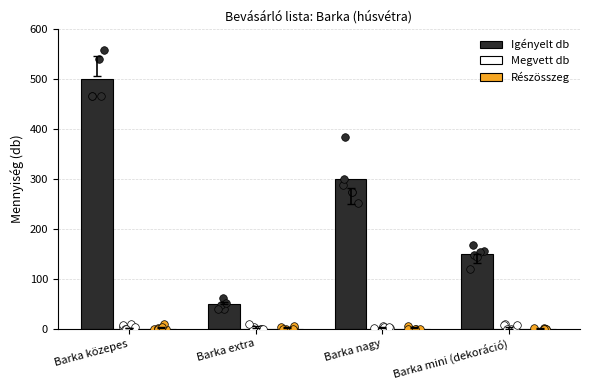

Which series has the largest Y range (max minus min)?

Igényelt db